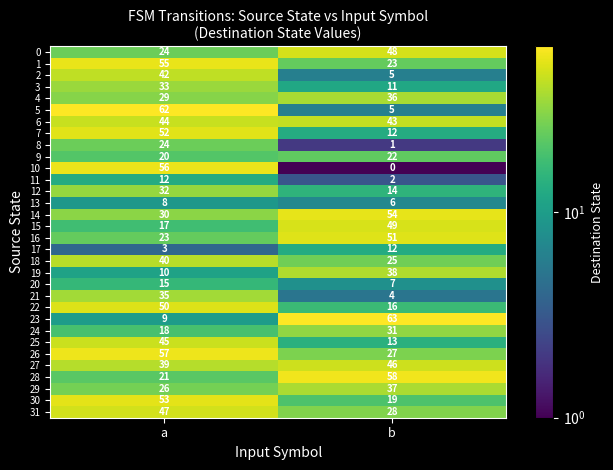

Where is 2 nearest to the value 23?

b